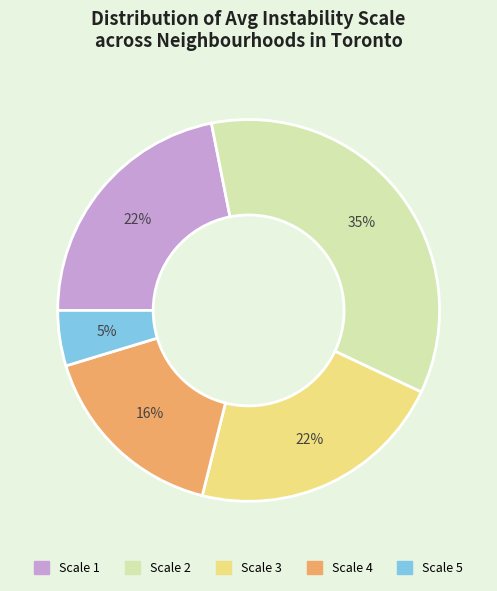

How many segments does this pie chart have?

5